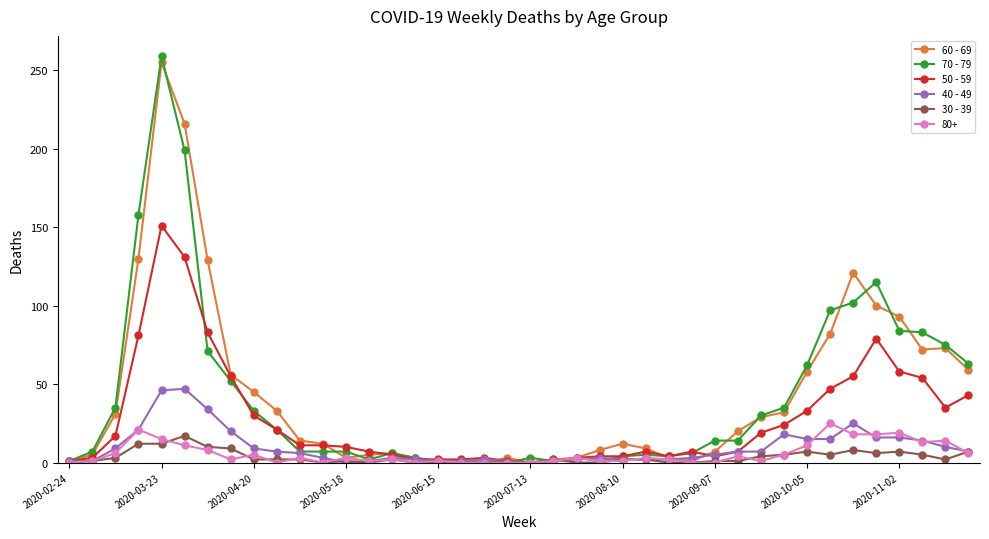

True or false: 50 - 59 has more than 1 interior local peaks.

True